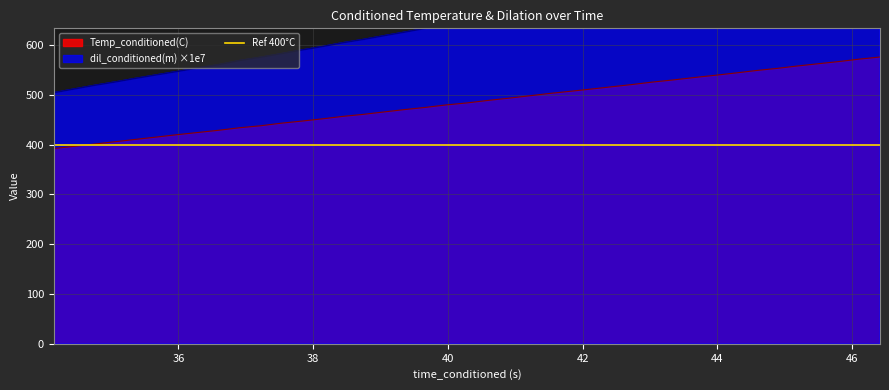

Which series has the largest range (max minus min)?

dil_conditioned(m)